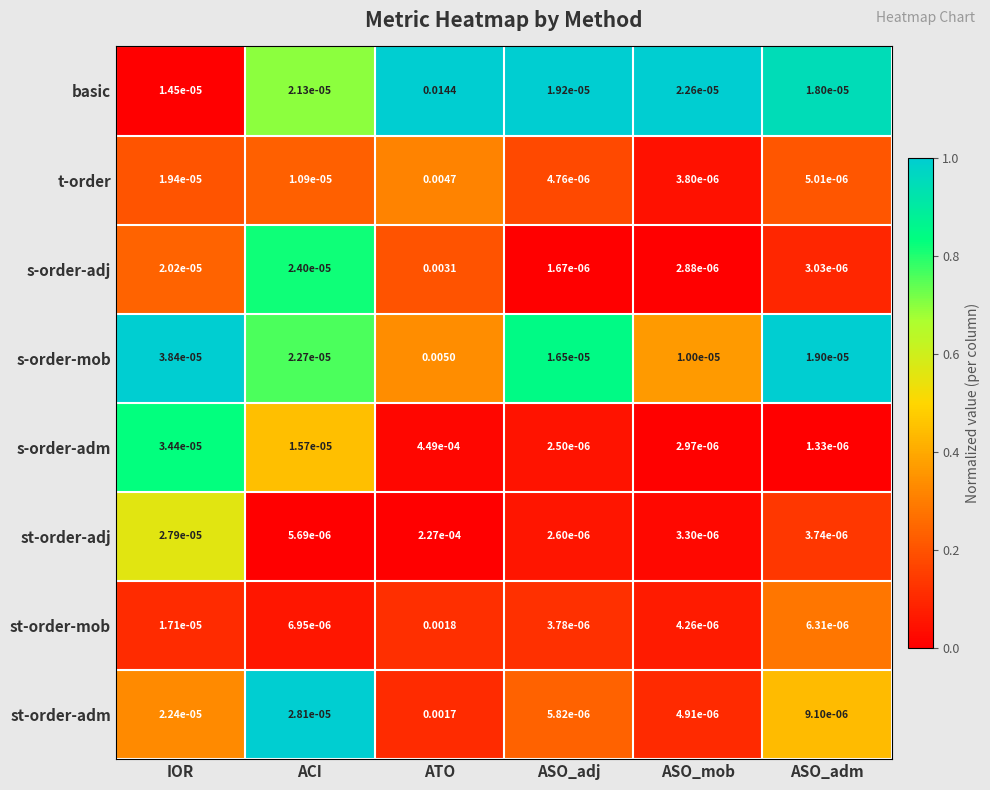

At IOR, list the series in order from smallest to largest.

basic, st-order-mob, t-order, s-order-adj, st-order-adm, st-order-adj, s-order-adm, s-order-mob